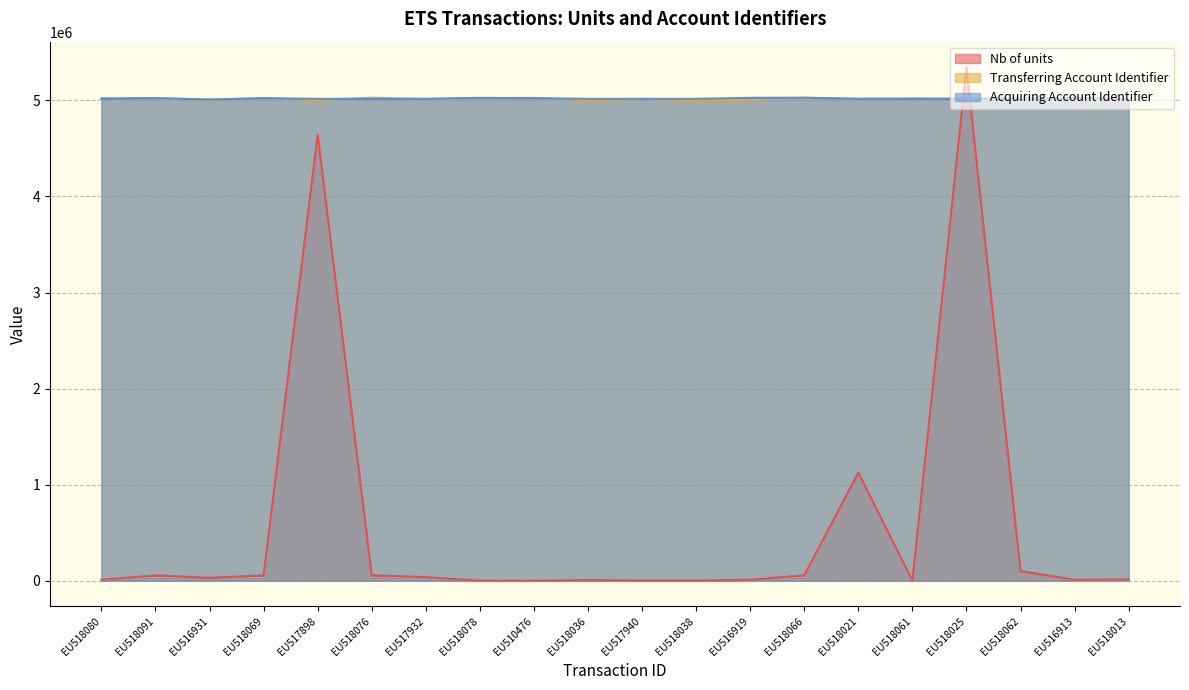

What is the label of the 14th point from the left?

EU518066